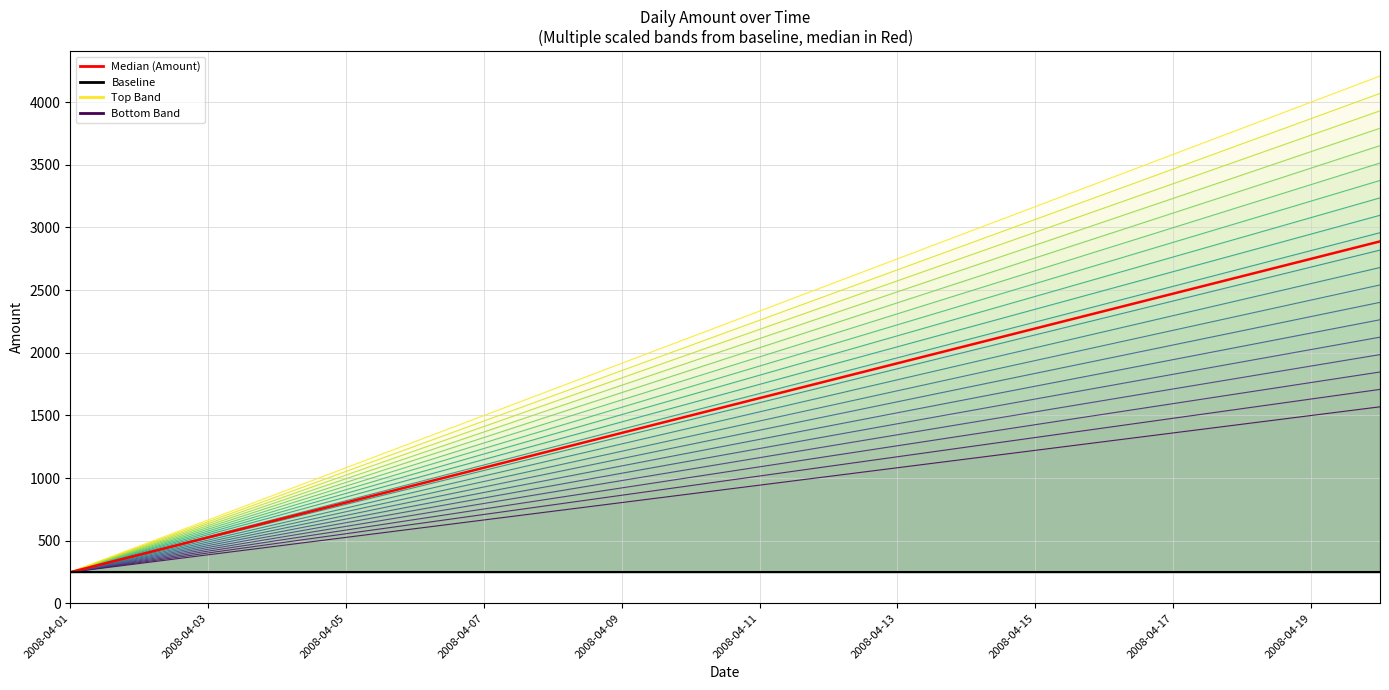

What is the average value?

1464.2